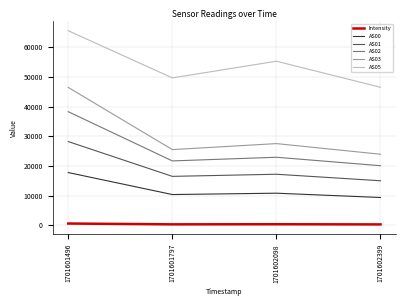

List the series in order of their peak value, lowest first.

Intensity, AS00, AS01, AS02, AS03, AS05